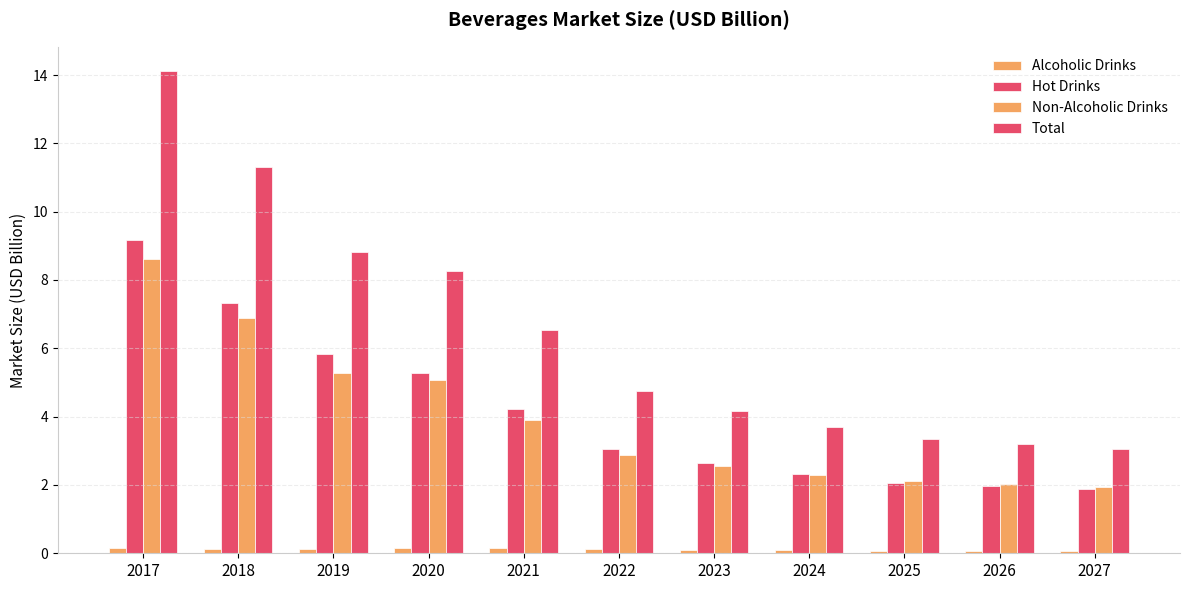

The value of Total at 2025 is 3.3. True or false?

True